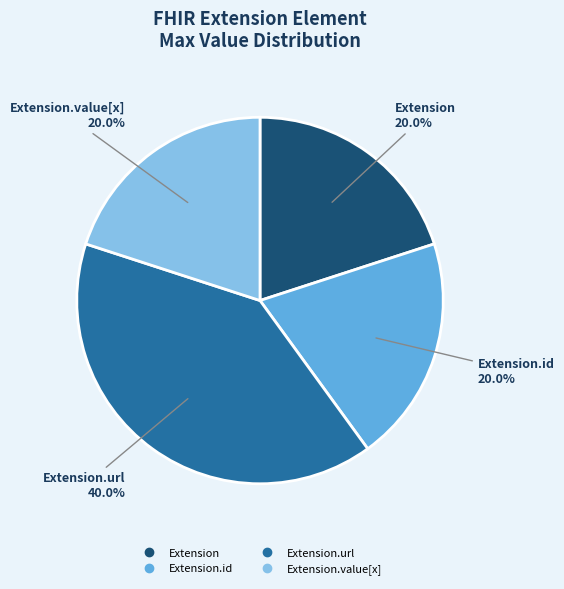

Is there a majority slice in this chart?

No